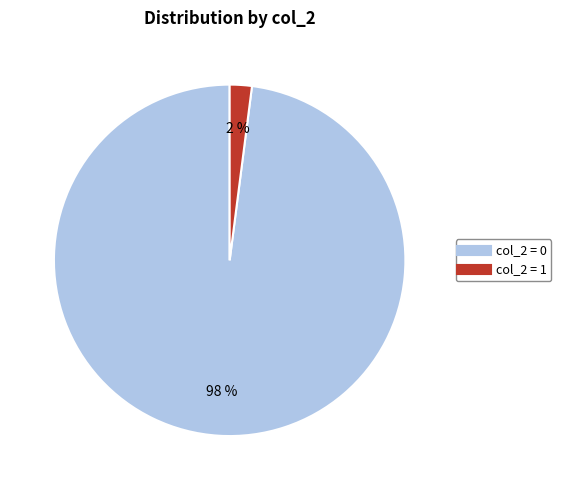

To the nearest percent, what is the average slice percentage?

50%